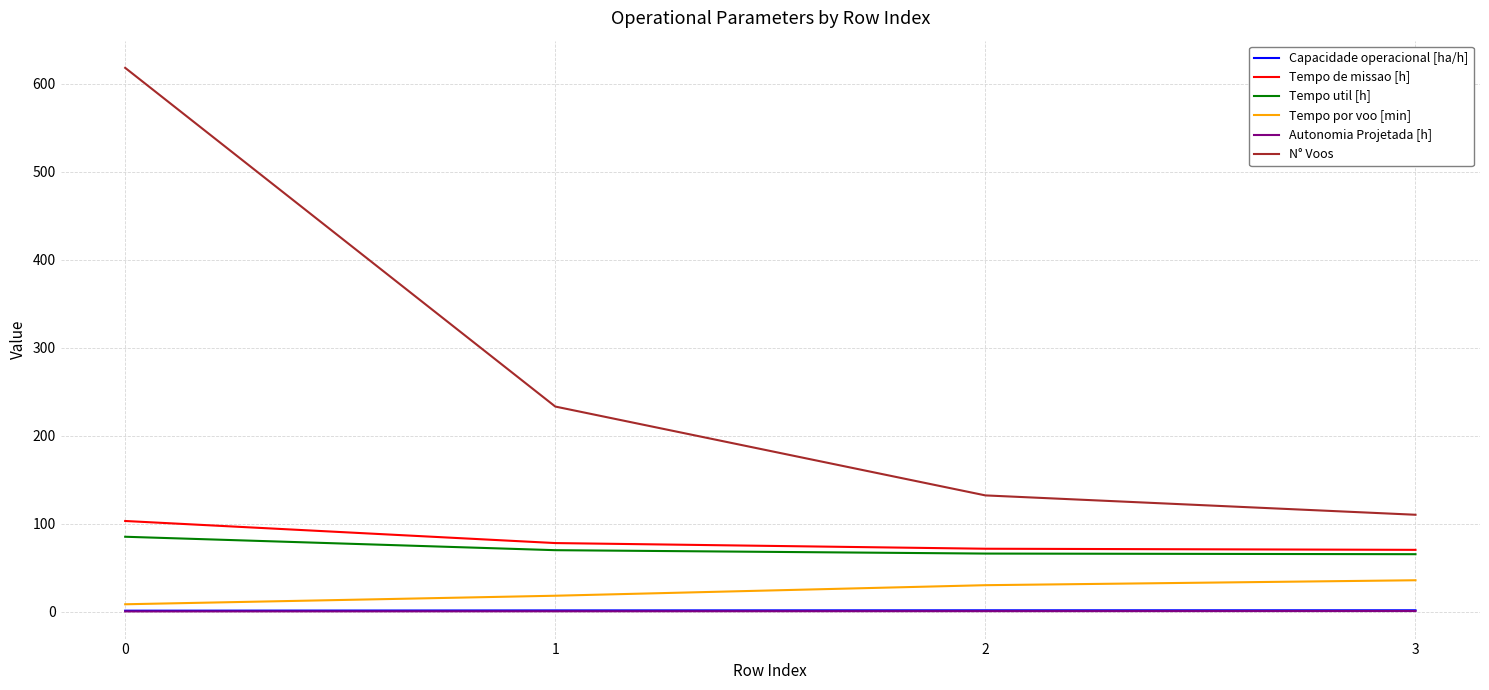

True or false: Tempo util [h] and Tempo por voo [min] intersect in this chart.

False